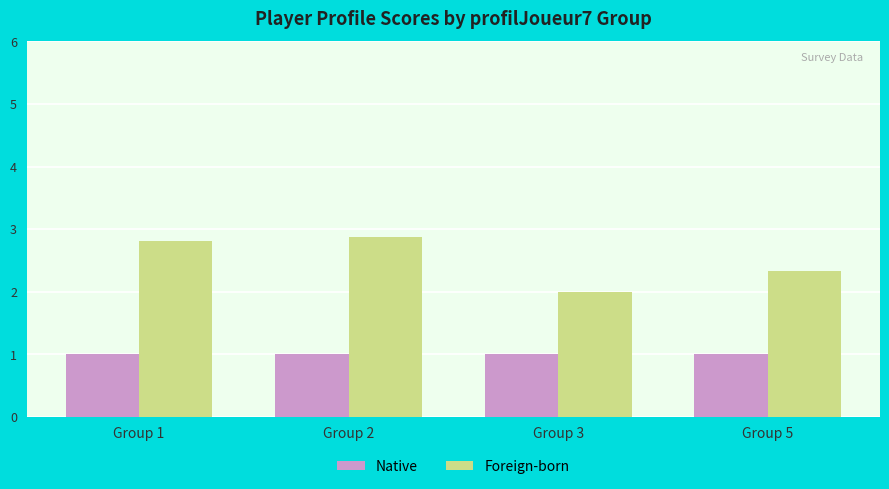

What is the value of the Foreign-born bar at the 2nd from the left?

2.9